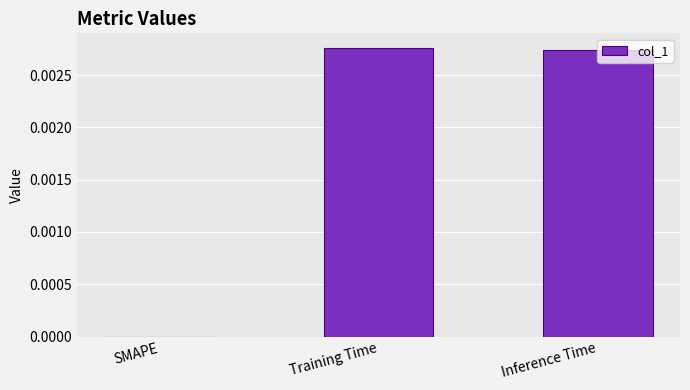

The chart shows a value of 0.0 at Inference Time. True or false?

True